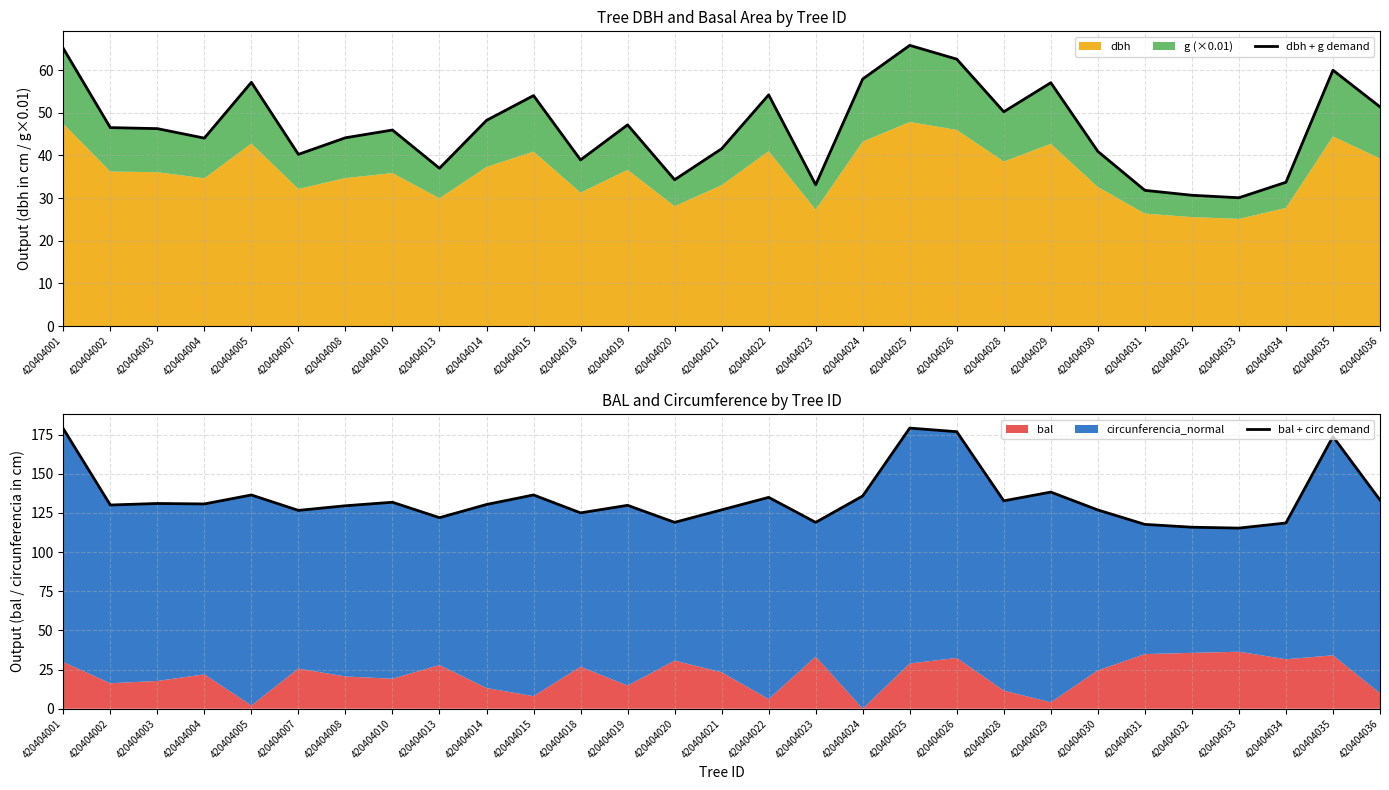

Reading left to right, what are all the values shown in this chart?

dbh + g demand: 420404001=65.1	420404002=46.5	420404003=46.3	420404004=44.1	420404005=57.2	420404007=40.3	420404008=44.1	420404010=46.0	420404013=37.0	420404014=48.2	420404015=54.0	420404018=39.0	420404019=47.2	420404020=34.3	420404021=41.6	420404022=54.2	420404023=33.1	420404024=57.9	420404025=65.8	420404026=62.6	420404028=50.2	420404029=57.1	420404030=40.9	420404031=31.8	420404032=30.7	420404033=30.1	420404034=33.7	420404035=60.0	420404036=51.4
bal + circ demand: 420404001=178.8	420404002=130.1	420404003=131.0	420404004=130.8	420404005=136.5	420404007=126.6	420404008=129.6	420404010=131.8	420404013=122.0	420404014=130.4	420404015=136.5	420404018=125.0	420404019=129.9	420404020=119.0	420404021=127.0	420404022=134.9	420404023=119.0	420404024=135.8	420404025=179.2	420404026=176.9	420404028=132.7	420404029=138.3	420404030=126.9	420404031=117.7	420404032=115.9	420404033=115.3	420404034=118.6	420404035=173.8	420404036=133.2